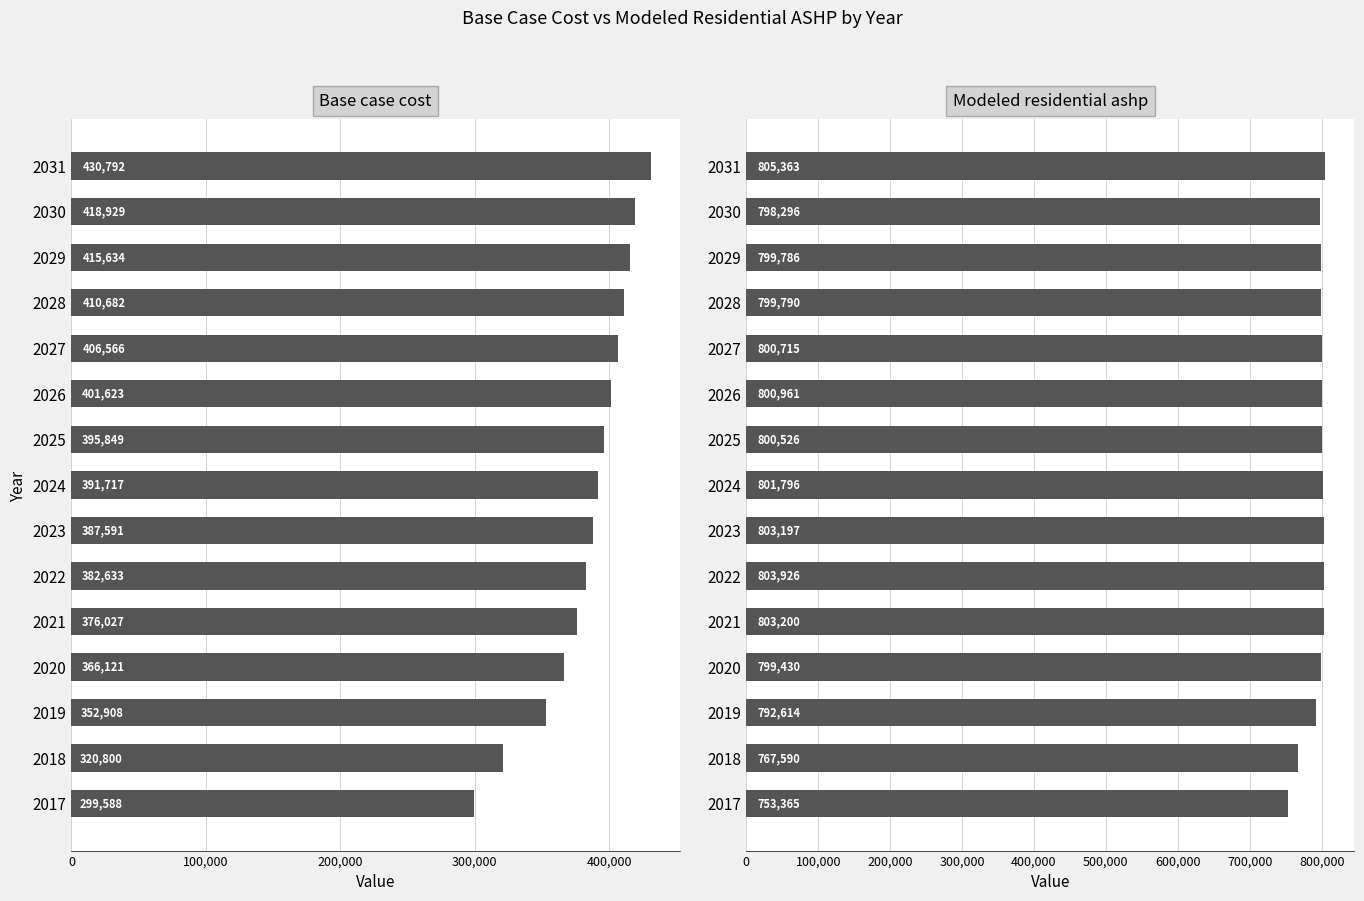

What position from the right is 200,000?

13